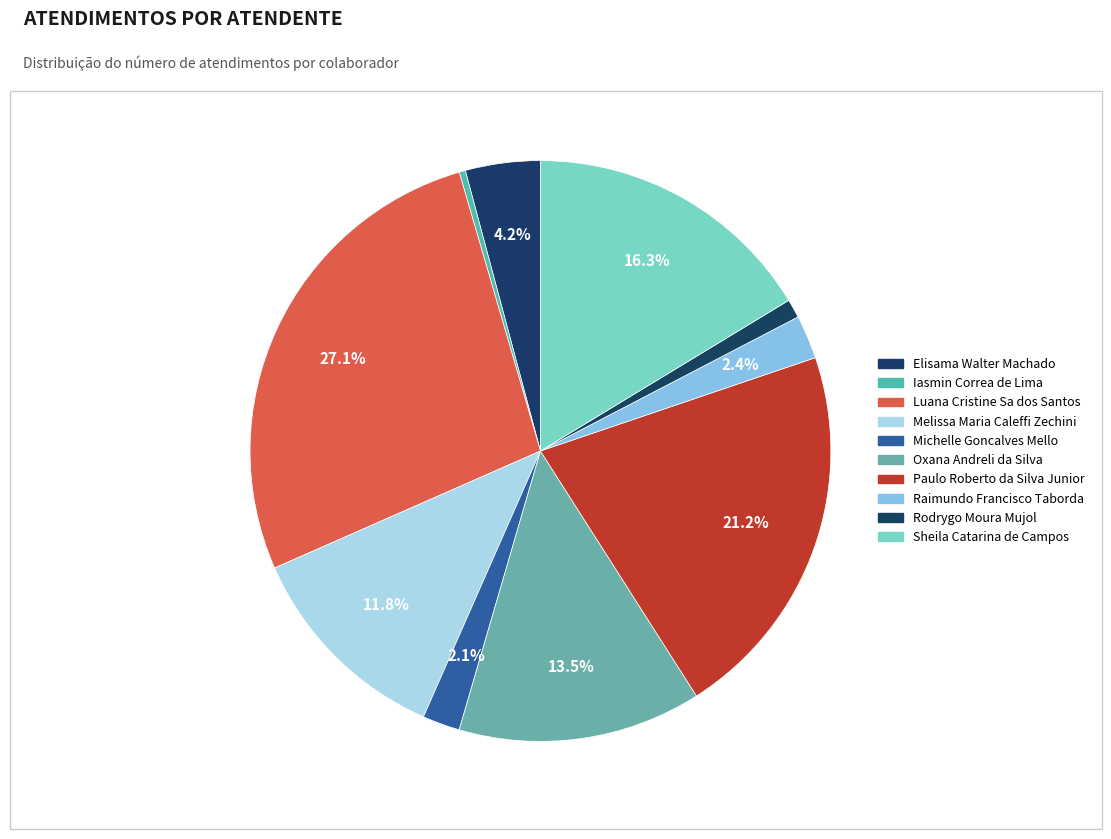

Count the number of slices in the pie.

10